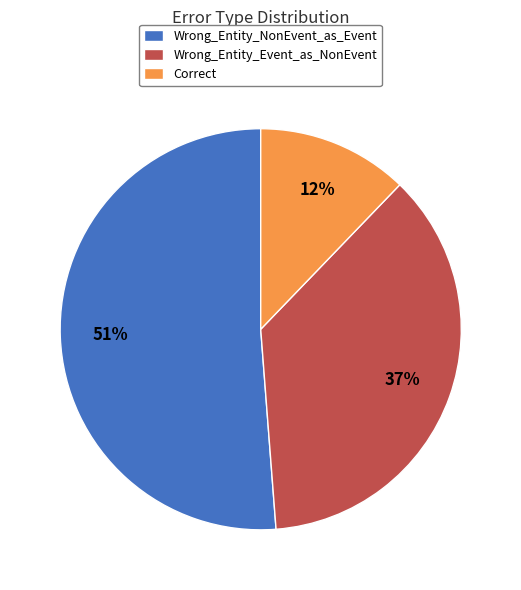

Does Wrong_Entity_NonEvent_as_Event account for over 50% of the chart?

Yes